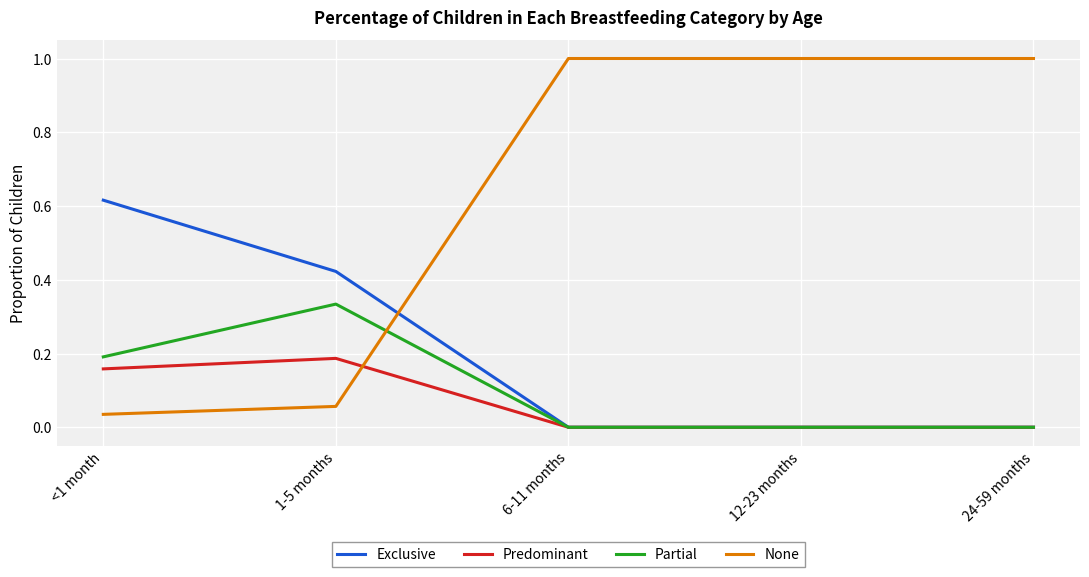

Which series has the largest range (max minus min)?

None